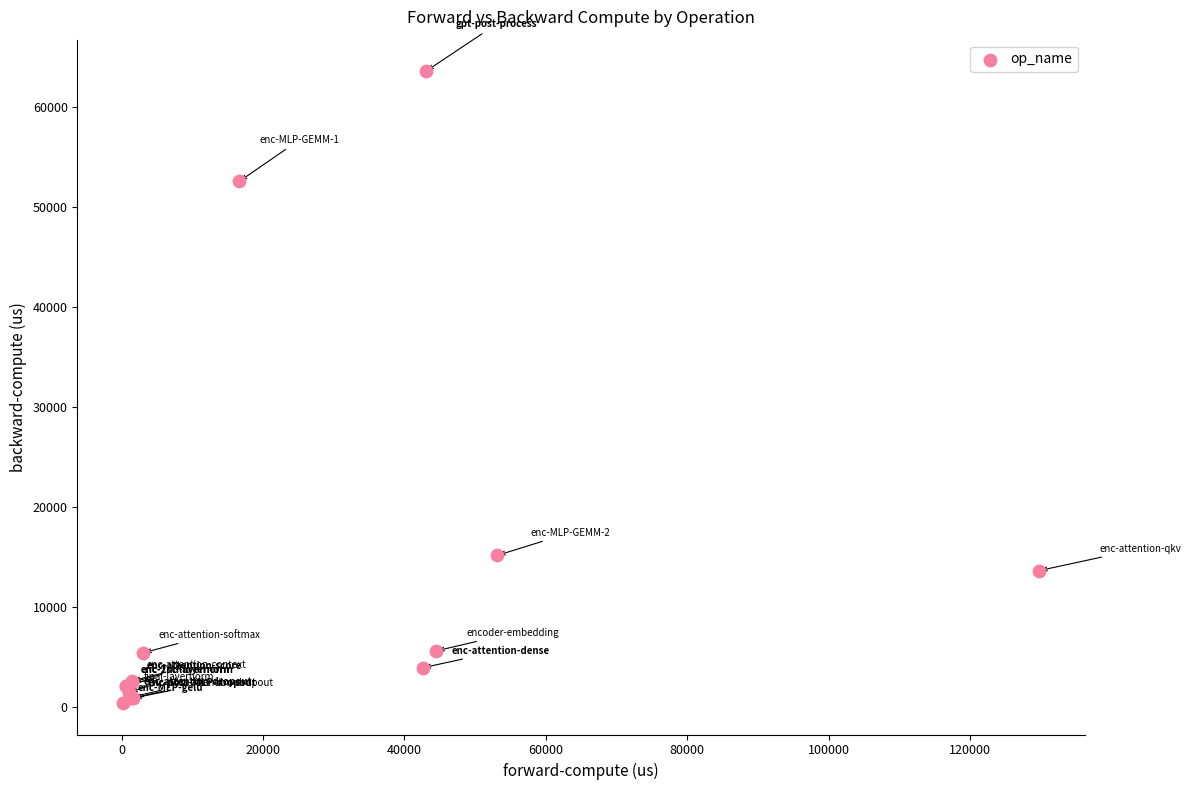

What Y value in the scatter plot is closest to 31990?

15184.1